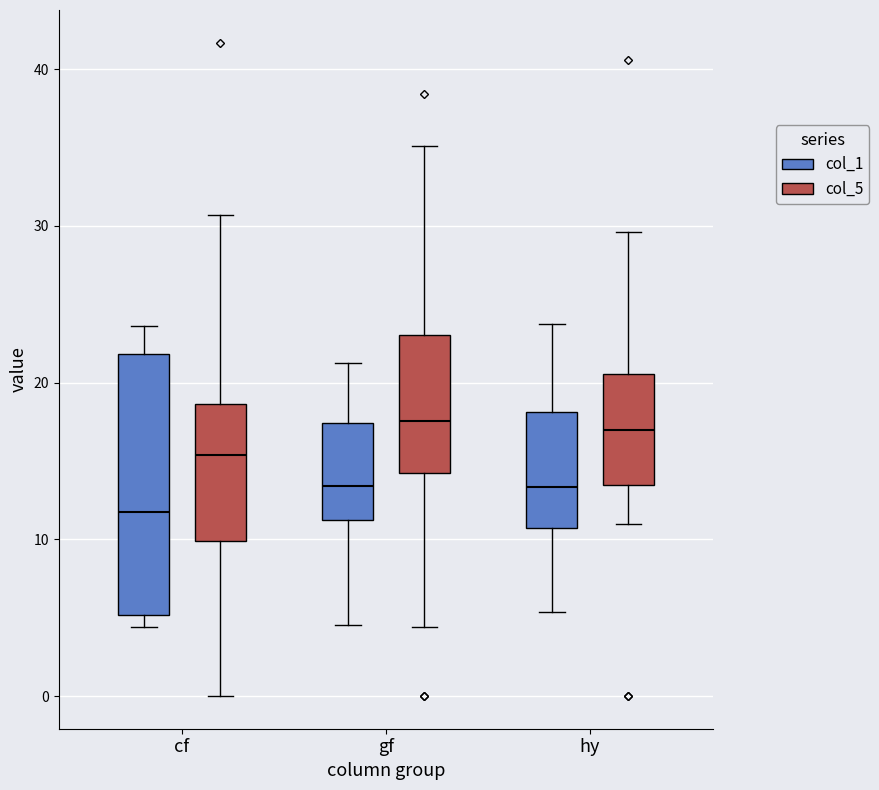

Reading left to right, transcribe this box plot: for each box, give where its median line is, the range the box spans, and where its two whiskers end, as read against the y-axis. The values are not printed on the chart, so give them approximately, as read against the axis.

cf (col_1): median 12, box 5 to 22, whiskers 4 to 24
cf (col_5): median 15, box 10 to 19, whiskers 0 to 31
gf (col_1): median 13, box 11 to 17, whiskers 5 to 21
gf (col_5): median 18, box 14 to 23, whiskers 4 to 35
hy (col_1): median 13, box 11 to 18, whiskers 5 to 24
hy (col_5): median 17, box 13 to 21, whiskers 11 to 30